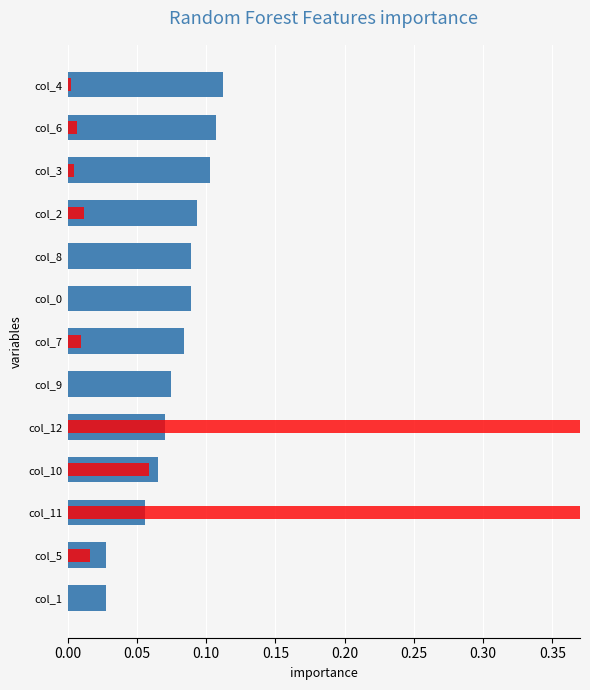

What is the difference between the second highest and minimum values in the importance series?

0.1